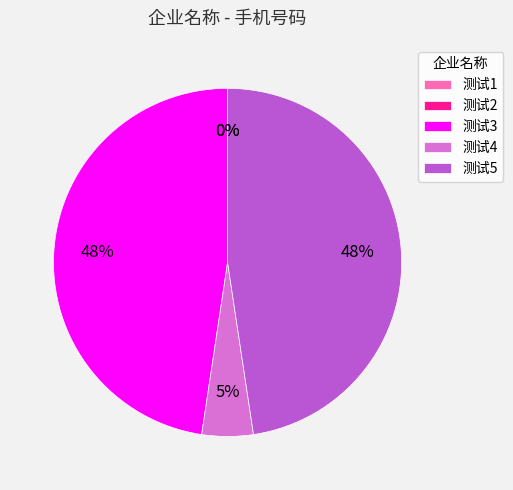

Between 测试3 and 测试4, which is larger?

测试3